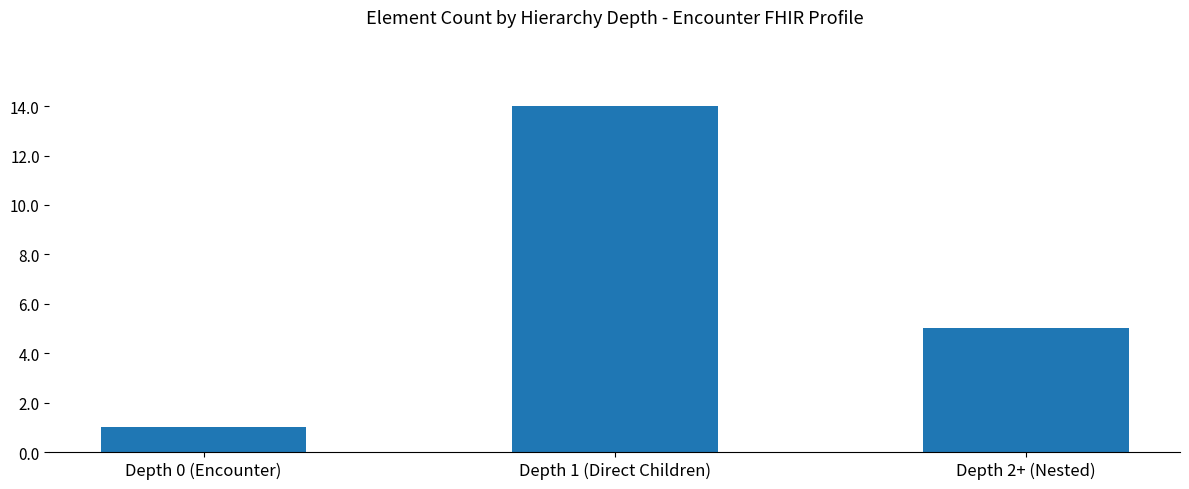

What is the difference between the maximum and minimum values?

13